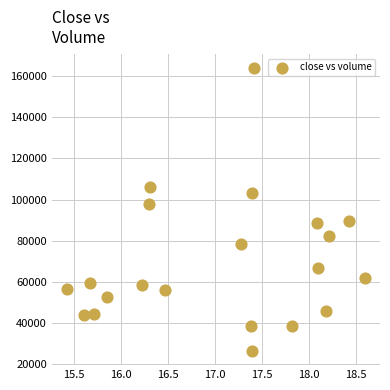

What Y value in the scatter plot is closest to 95217?

97964.6